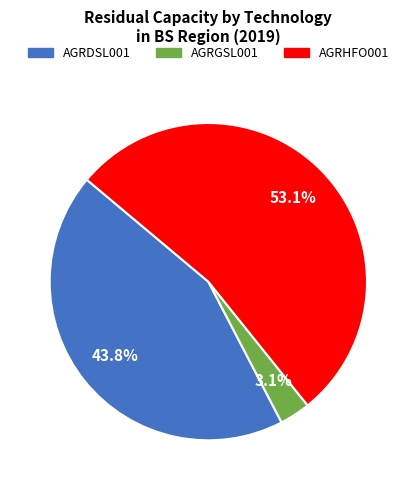

Which category accounts for the majority?

AGRHFO001